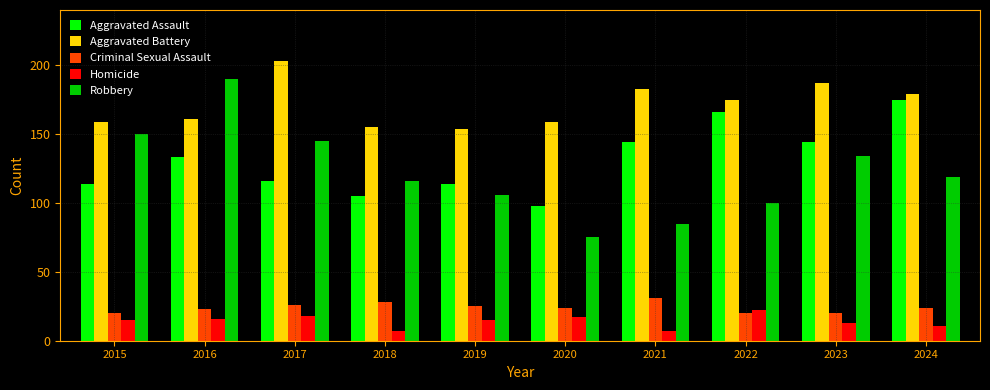

Reading left to right, list all the values displayed in this chart.

Aggravated Assault: 114	133	116	105	114	98	144	166	144	175
Aggravated Battery: 159	161	203	155	154	159	183	175	187	179
Criminal Sexual Assault: 20	23	26	28	25	24	31	20	20	24
Homicide: 15	16	18	7	15	17	7	22	13	11
Robbery: 150	190	145	116	106	75	85	100	134	119